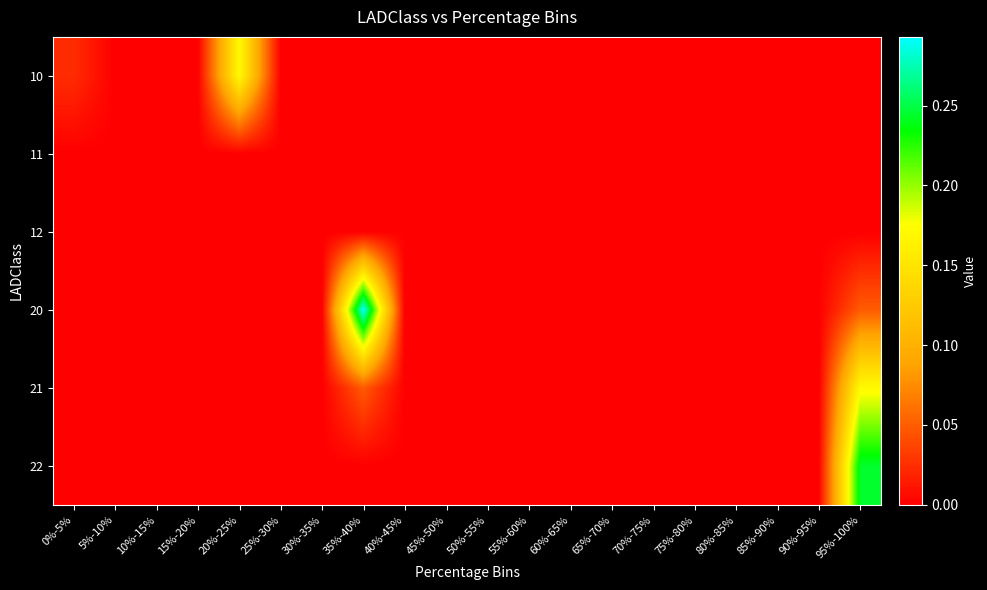

Reading right to left, extract all data points from this chart.

10: 95%-100%=0.0	90%-95%=0.0	85%-90%=0.0	80%-85%=0.0	75%-80%=0.0	70%-75%=0.0	65%-70%=0.0	60%-65%=0.0	55%-60%=0.0	50%-55%=0.0	45%-50%=0.0	40%-45%=0.0	35%-40%=0.0	30%-35%=0.0	25%-30%=0.0	20%-25%=0.2	15%-20%=0.0	10%-15%=0.0	5%-10%=0.0	0%-5%=0.0
11: 95%-100%=0.0	90%-95%=0.0	85%-90%=0.0	80%-85%=0.0	75%-80%=0.0	70%-75%=0.0	65%-70%=0.0	60%-65%=0.0	55%-60%=0.0	50%-55%=0.0	45%-50%=0.0	40%-45%=0.0	35%-40%=0.0	30%-35%=0.0	25%-30%=0.0	20%-25%=0.0	15%-20%=0.0	10%-15%=0.0	5%-10%=0.0	0%-5%=0.0
12: 95%-100%=0.0	90%-95%=0.0	85%-90%=0.0	80%-85%=0.0	75%-80%=0.0	70%-75%=0.0	65%-70%=0.0	60%-65%=0.0	55%-60%=0.0	50%-55%=0.0	45%-50%=0.0	40%-45%=0.0	35%-40%=0.0	30%-35%=0.0	25%-30%=0.0	20%-25%=0.0	15%-20%=0.0	10%-15%=0.0	5%-10%=0.0	0%-5%=0.0
20: 95%-100%=0.0	90%-95%=0.0	85%-90%=0.0	80%-85%=0.0	75%-80%=0.0	70%-75%=0.0	65%-70%=0.0	60%-65%=0.0	55%-60%=0.0	50%-55%=0.0	45%-50%=0.0	40%-45%=0.0	35%-40%=0.3	30%-35%=0.0	25%-30%=0.0	20%-25%=0.0	15%-20%=0.0	10%-15%=0.0	5%-10%=0.0	0%-5%=0.0
21: 95%-100%=0.2	90%-95%=0.0	85%-90%=0.0	80%-85%=0.0	75%-80%=0.0	70%-75%=0.0	65%-70%=0.0	60%-65%=0.0	55%-60%=0.0	50%-55%=0.0	45%-50%=0.0	40%-45%=0.0	35%-40%=0.0	30%-35%=0.0	25%-30%=0.0	20%-25%=0.0	15%-20%=0.0	10%-15%=0.0	5%-10%=0.0	0%-5%=0.0
22: 95%-100%=0.2	90%-95%=0.0	85%-90%=0.0	80%-85%=0.0	75%-80%=0.0	70%-75%=0.0	65%-70%=0.0	60%-65%=0.0	55%-60%=0.0	50%-55%=0.0	45%-50%=0.0	40%-45%=0.0	35%-40%=0.0	30%-35%=0.0	25%-30%=0.0	20%-25%=0.0	15%-20%=0.0	10%-15%=0.0	5%-10%=0.0	0%-5%=0.0